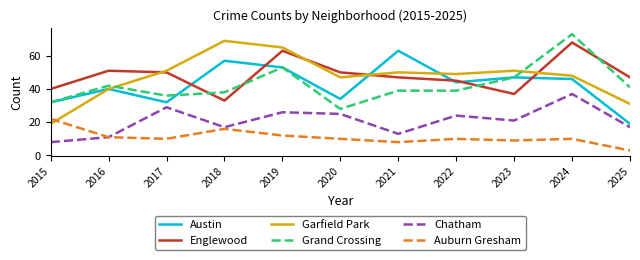

At which category does Englewood reach its first local peak?

2016